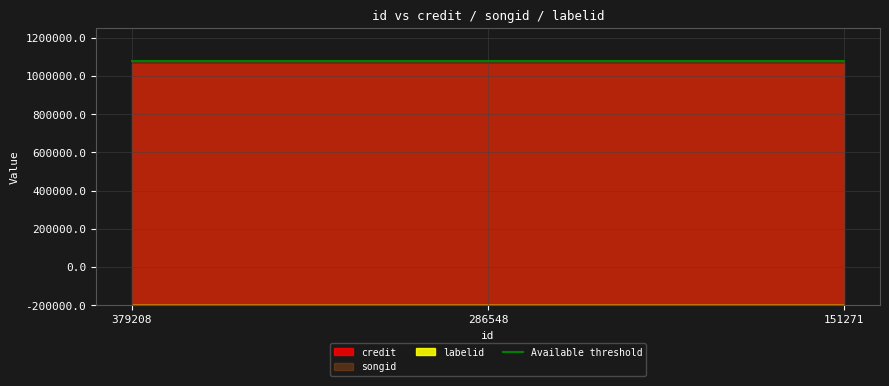

Where is labelid nearest to the value 198?

379208